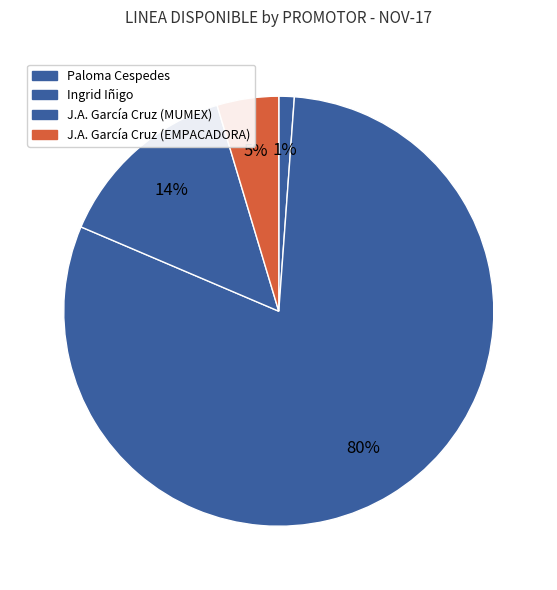

Count the number of slices in the pie.

4